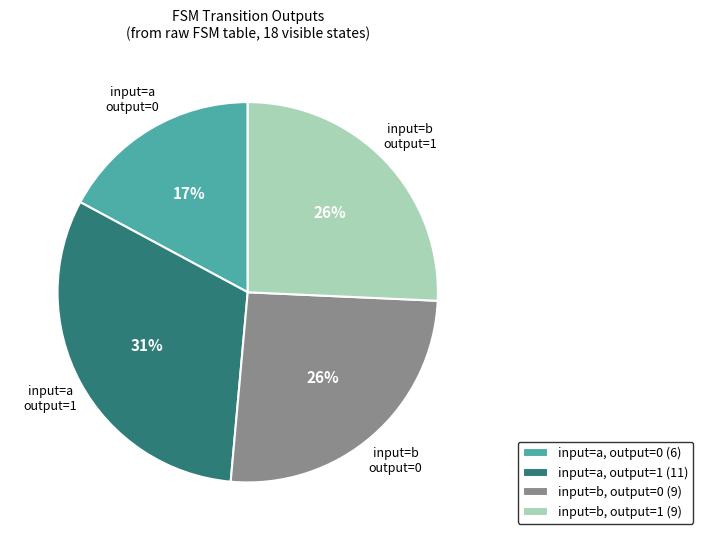

What is the smallest slice in the pie chart?

input=a output=0